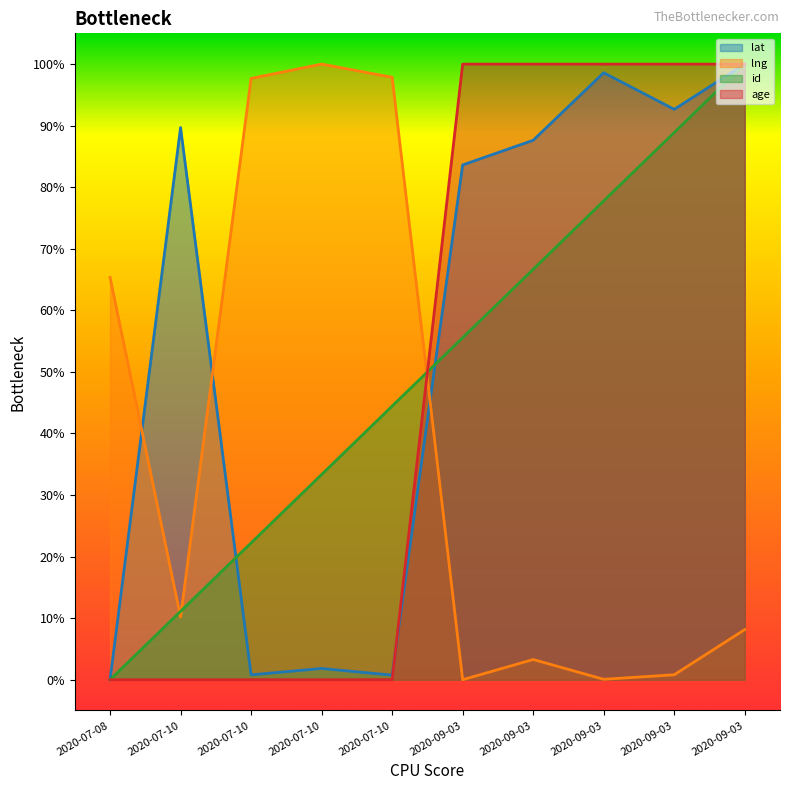

How many interior local valleys does the lat series have?

3